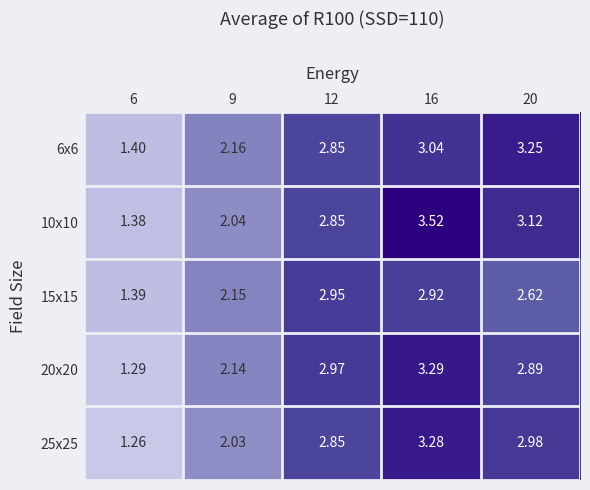

What is the difference between the highest and lowest values at 16?

0.6